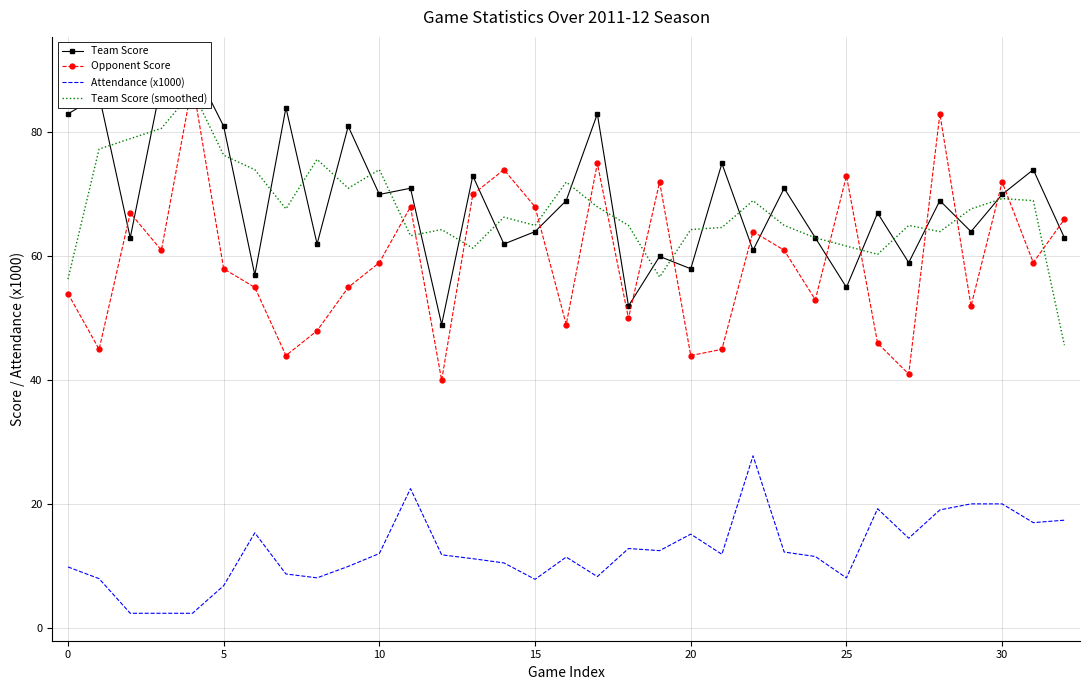

Is this an area chart (filled region under the line)?

No